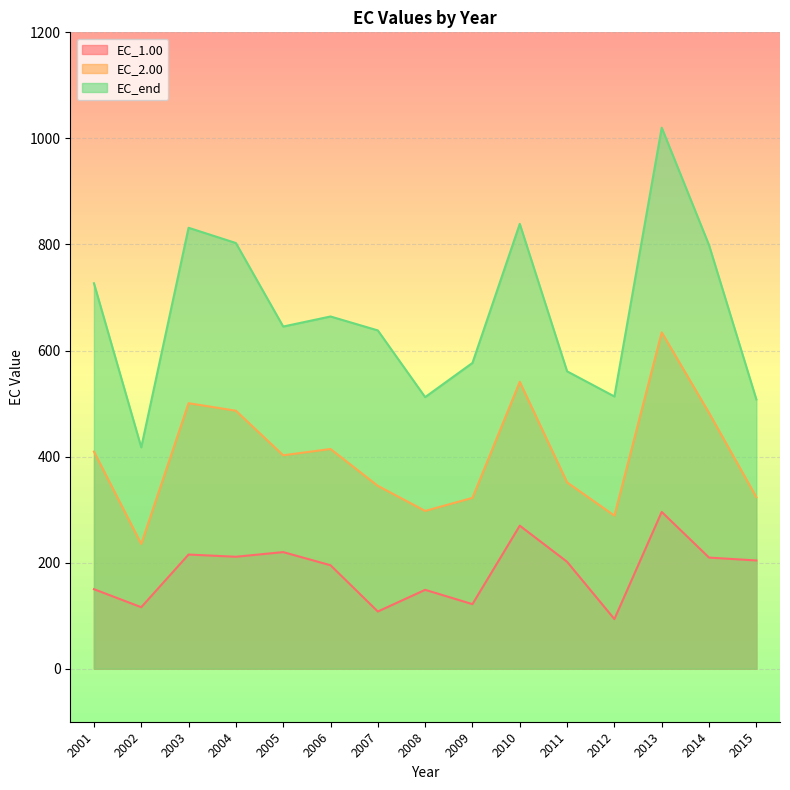

What are all the series names shown in the legend?

EC_1.00, EC_2.00, EC_end